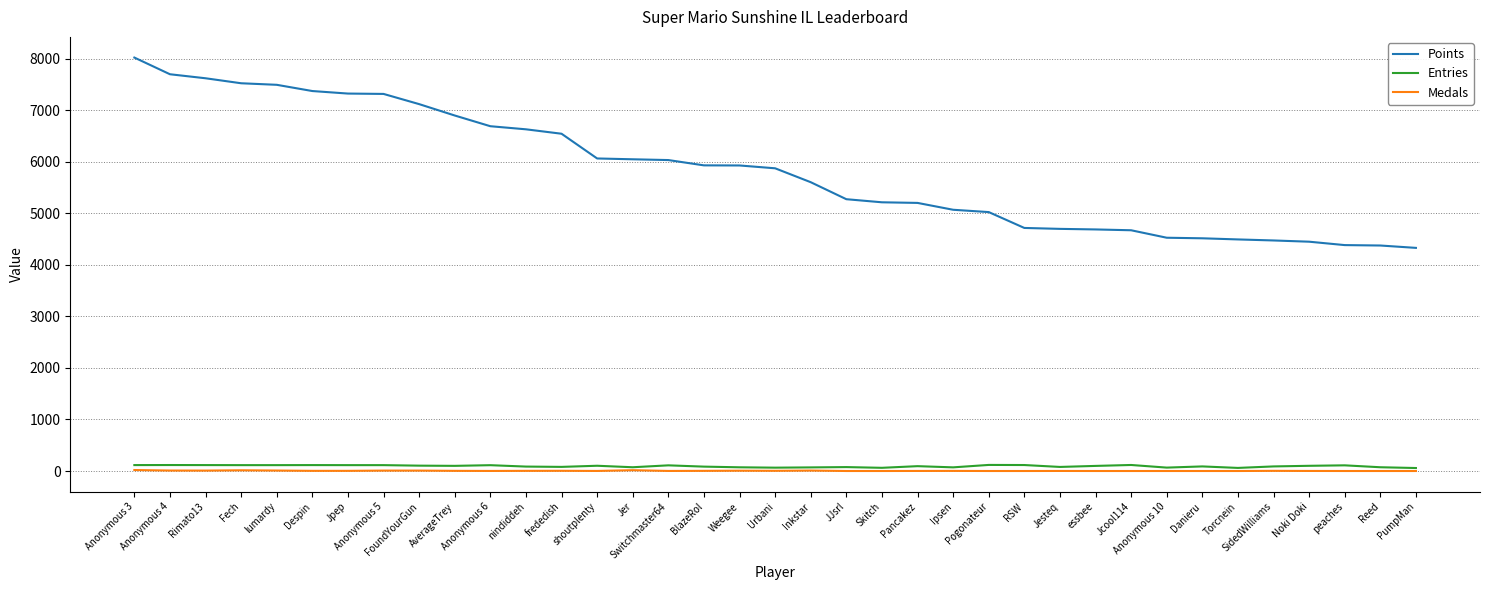

What is the greatest value displayed?

8027